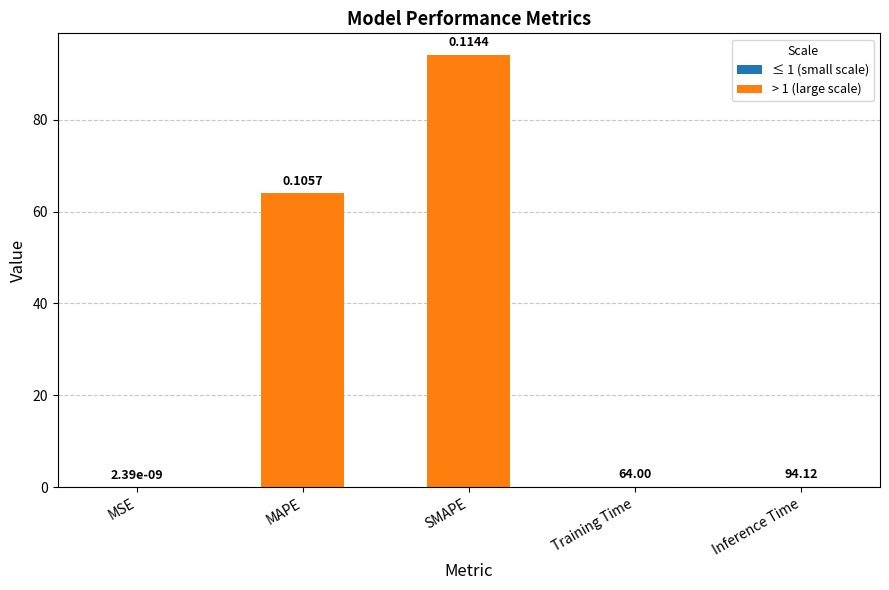

Which category has the highest value in the ≤ 1 (small scale) series?

Inference Time